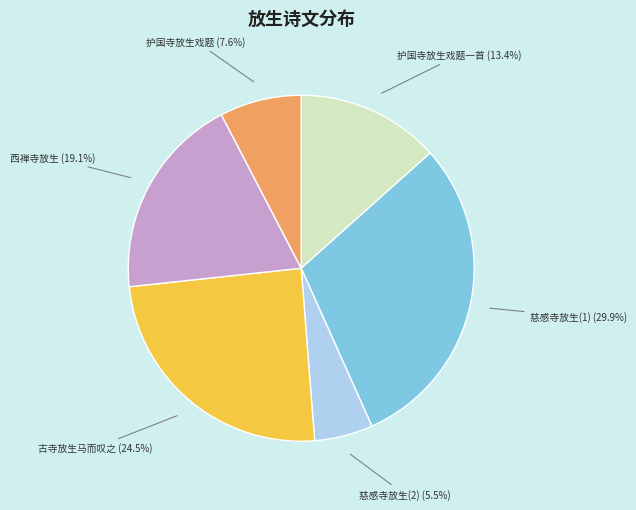

Does any single category account for the majority?

No